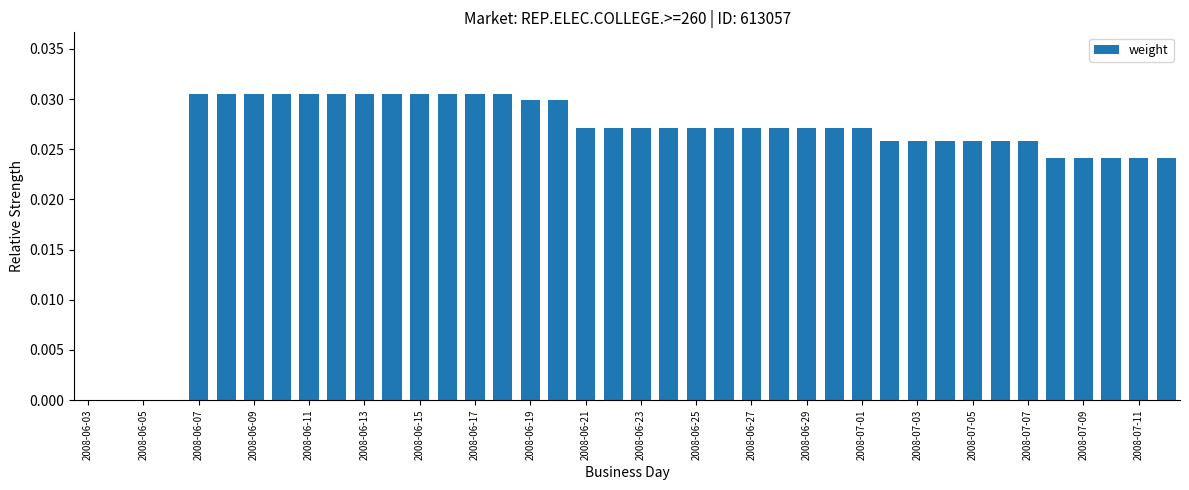

What is the sum of all values?

1.0